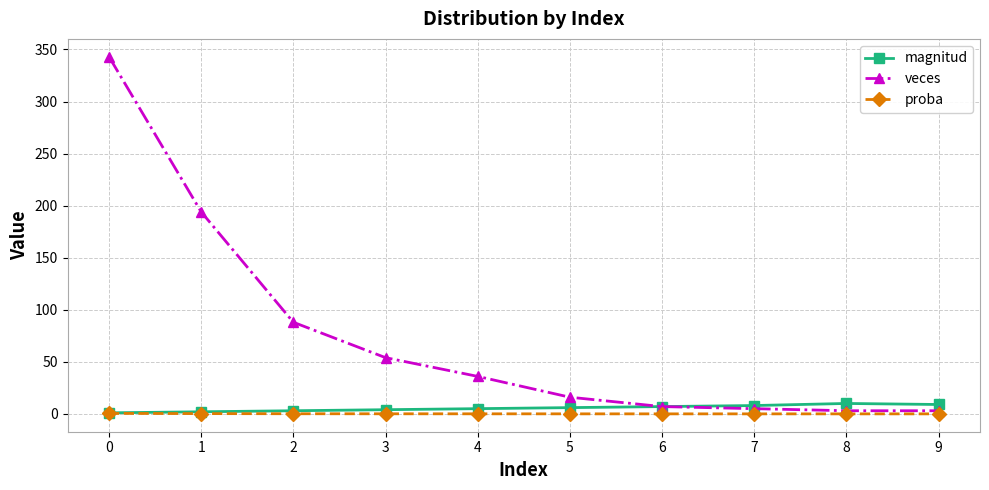

What is the difference between the veces values at 4 and 6?

29.0